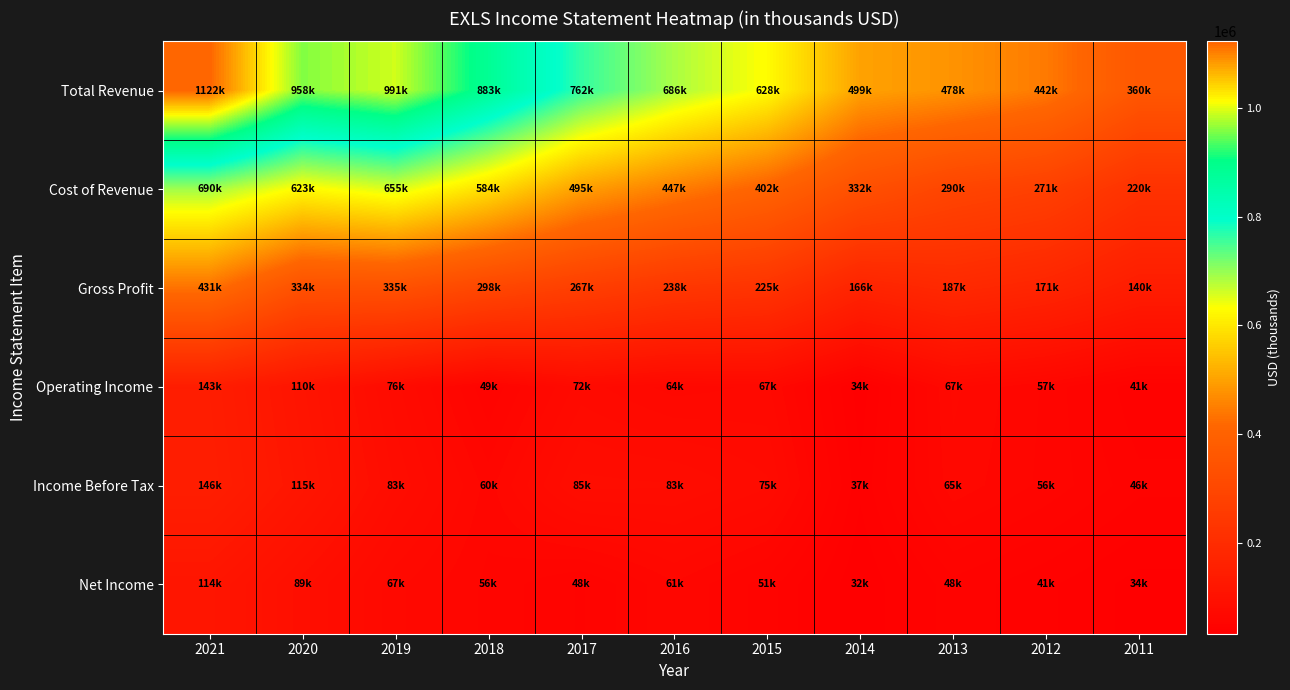

Reading right to left, extract all data points from this chart.

Total Revenue: 2011=360500	2012=442900	2013=478500	2014=499300	2015=628500	2016=686000	2017=762300	2018=883100	2019=991300	2020=958400	2021=1122300
Cost of Revenue: 2011=220000	2012=271900	2013=290900	2014=332500	2015=402900	2016=447700	2017=495100	2018=584900	2019=655500	2020=623900	2021=690900
Gross Profit: 2011=140600	2012=171100	2013=187500	2014=166700	2015=225600	2016=238300	2017=267200	2018=298300	2019=335900	2020=334500	2021=431400
Operating Income: 2011=41300	2012=57200	2013=67400	2014=34000	2015=67300	2016=64500	2017=72700	2018=49800	2019=76500	2020=110000	2021=143000
Income Before Tax: 2011=46600	2012=56700	2013=65000	2014=37600	2015=75800	2016=83900	2017=85000	2018=60400	2019=83100	2020=115300	2021=146600
Net Income: 2011=34800	2012=41800	2013=48100	2014=32400	2015=51600	2016=61700	2017=48900	2018=56700	2019=67700	2020=89500	2021=114800